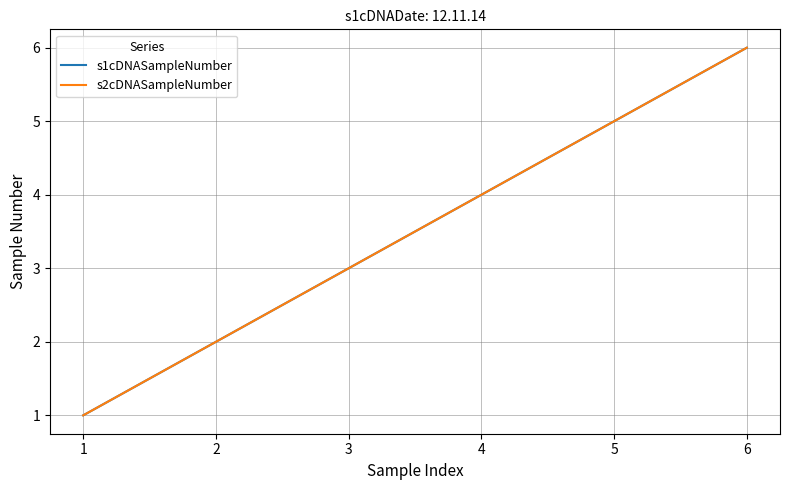

Reading right to left, extract all data points from this chart.

s1cDNASampleNumber: 6	5	4	3	2	1
s2cDNASampleNumber: 6	5	4	3	2	1